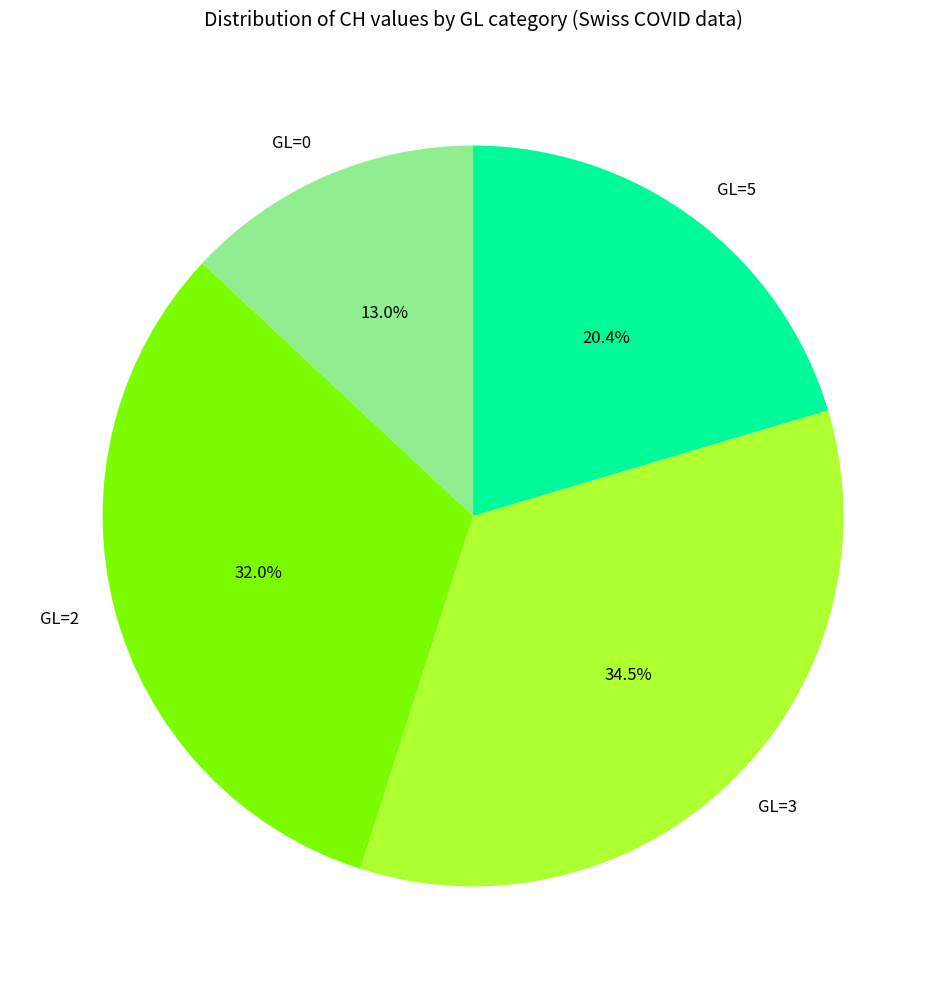

The GL=2 slice represents 13% of the pie. True or false?

False